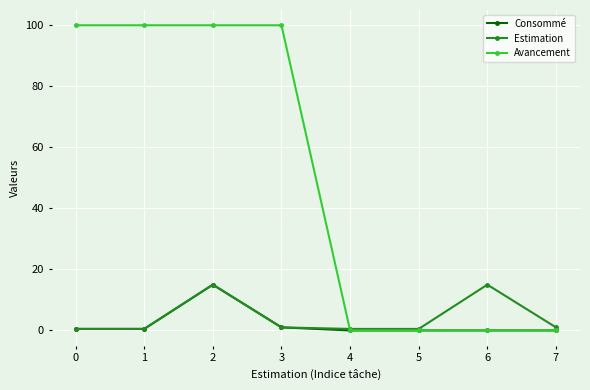

Which series has the widest spread of values?

Avancement